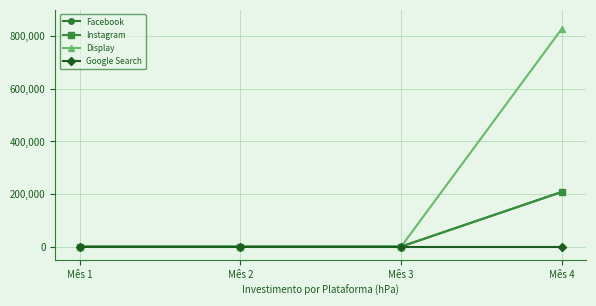

True or false: Display has more than 1 interior local peaks.

False